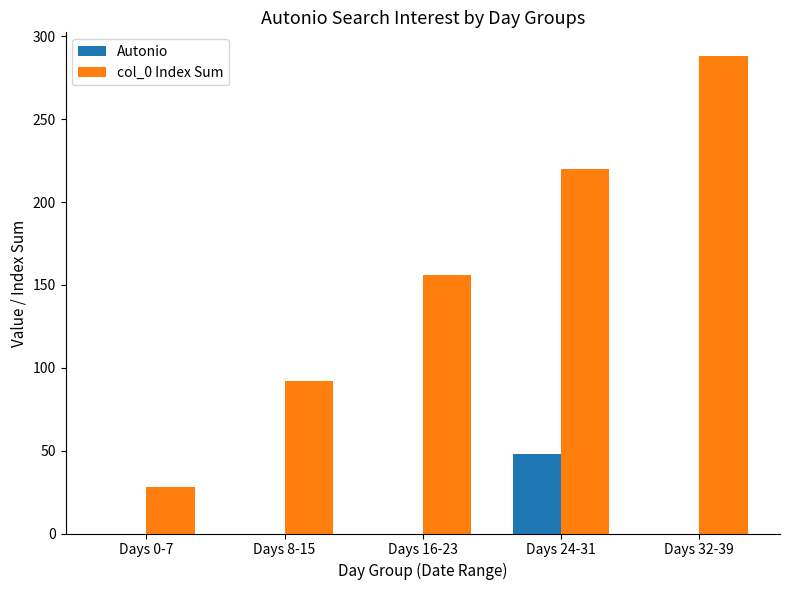

Between Days 0-7 and Days 8-15, which series saw the biggest shift?

col_0 Index Sum